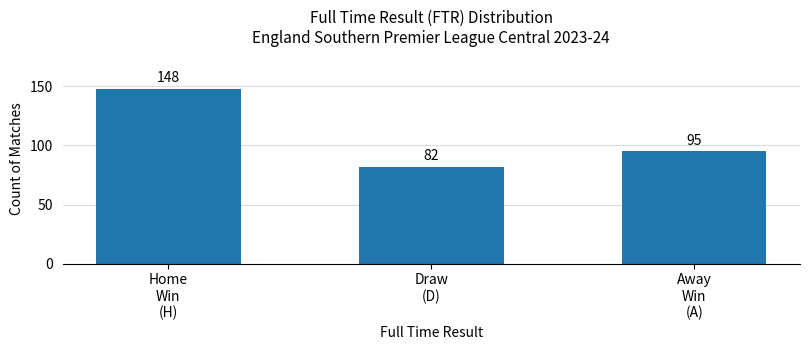

What is the label of the 3rd bar from the right?

Home
Win
(H)